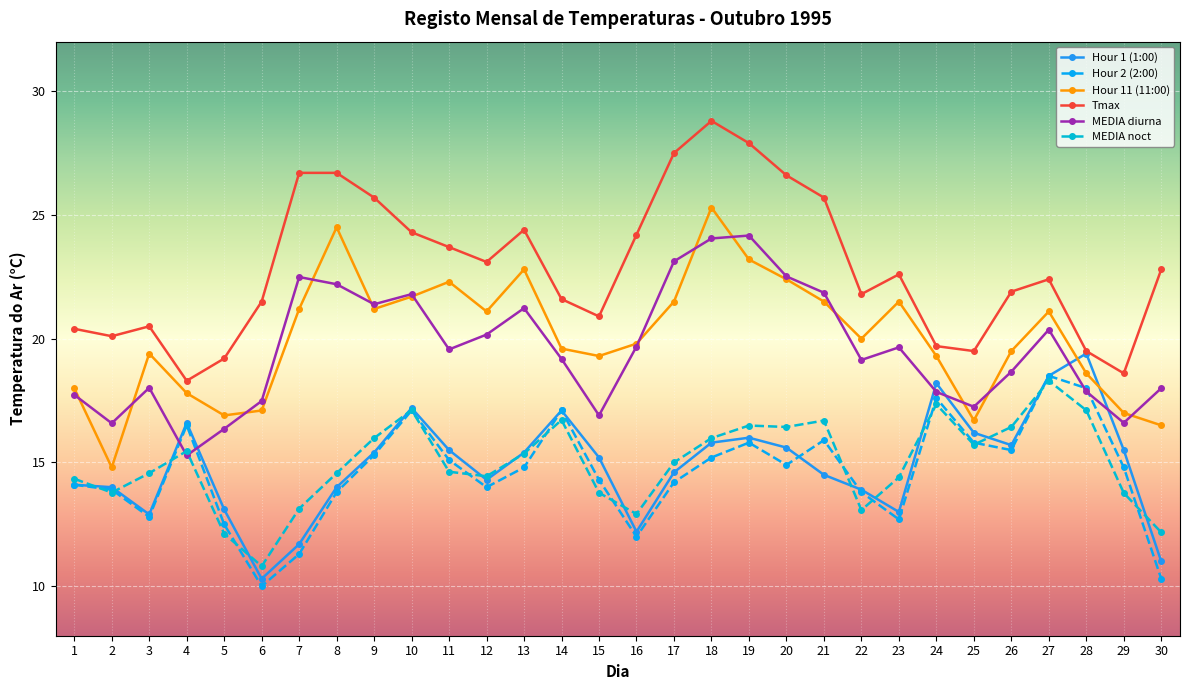

True or false: Hour 11 (11:00) has more than 0 points higher than both neighbors.

True